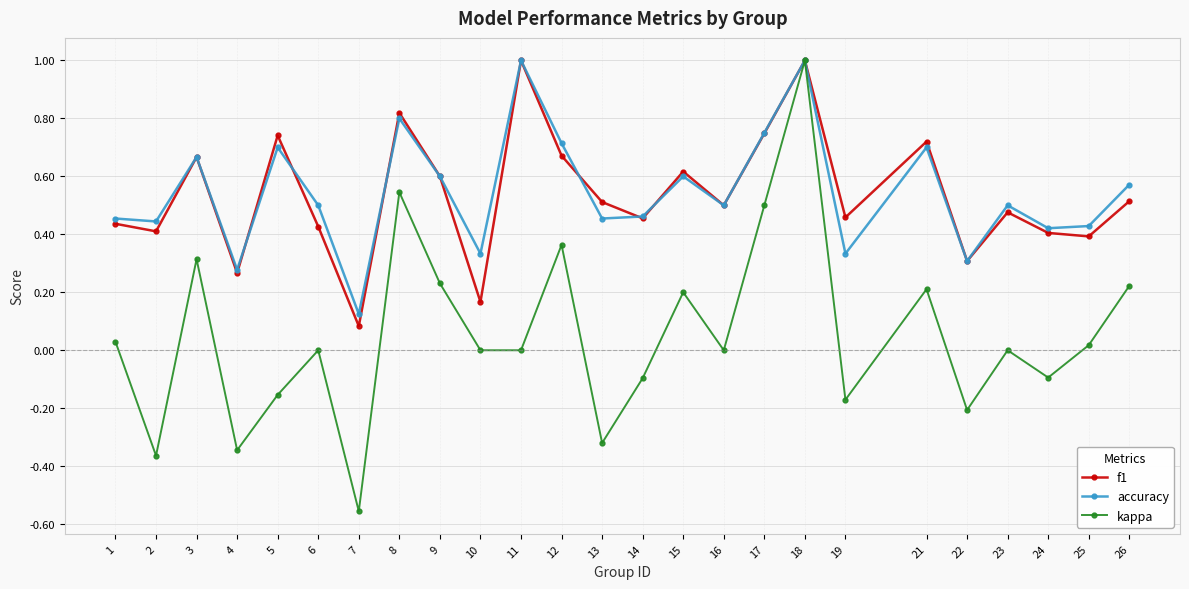

The value of accuracy at 12 is 1.1. True or false?

False